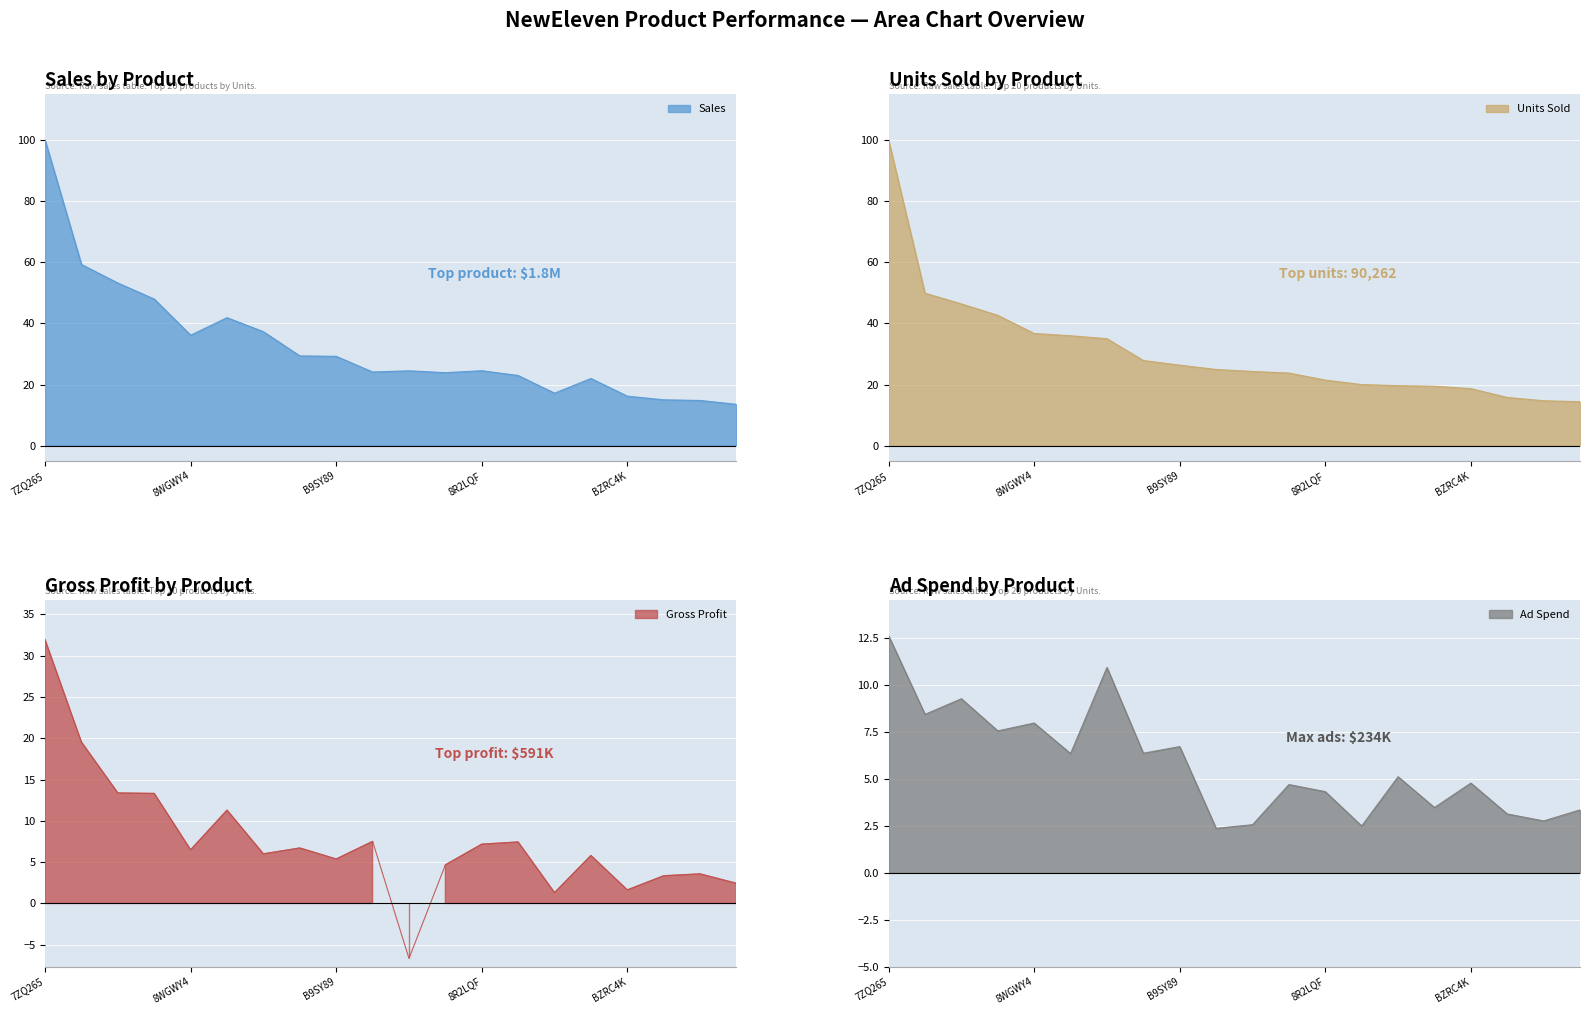

Does the chart display data point markers on the line(s)?

No